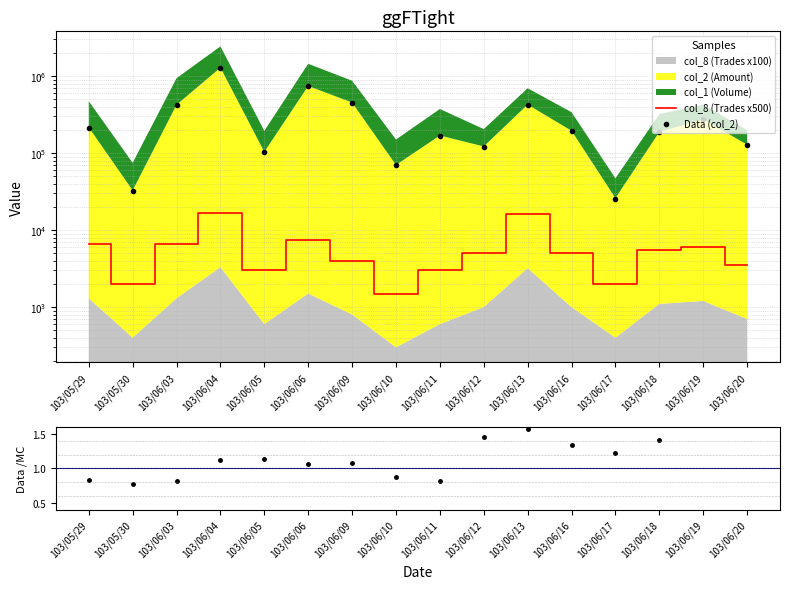

What is the value of the col_8 (Trades x500) point at the 6th from the left?

7500.0